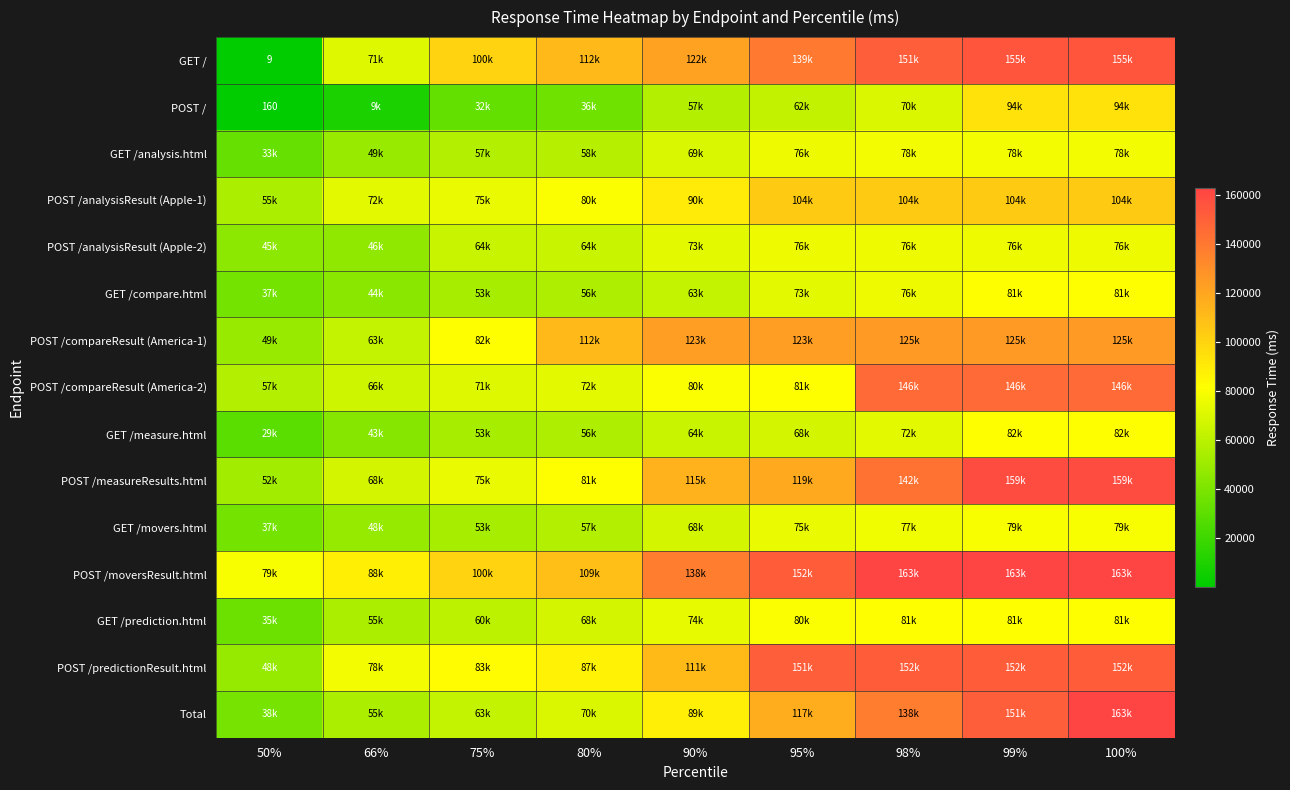

What is the spread (max minus min) of values at 98%?

93000